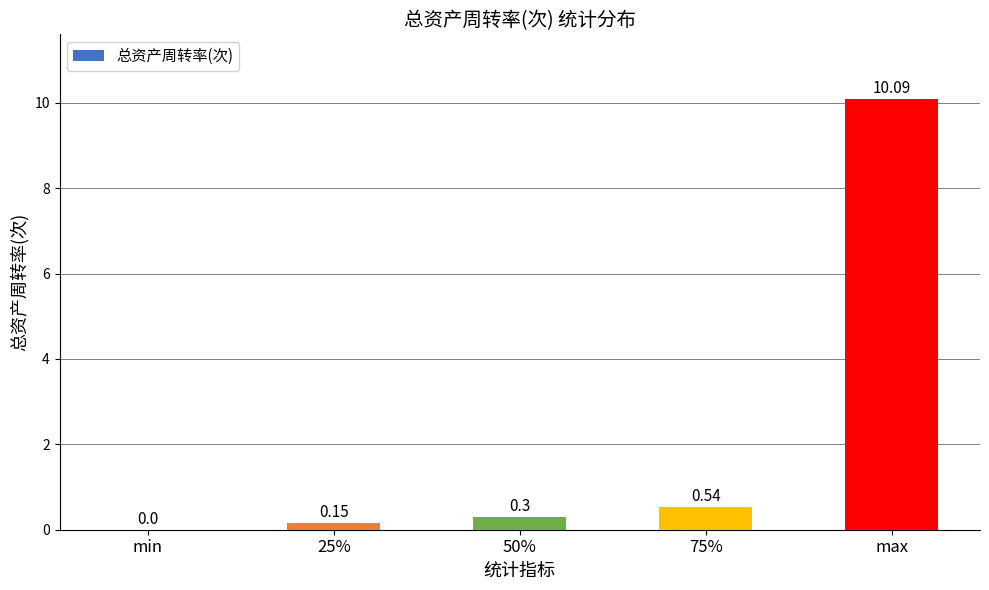

Read the value at 50%.

0.3